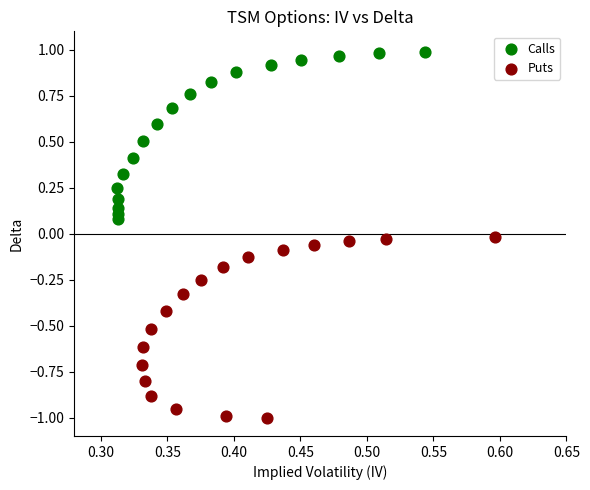

Which series reaches the maximum Y coordinate?

Calls